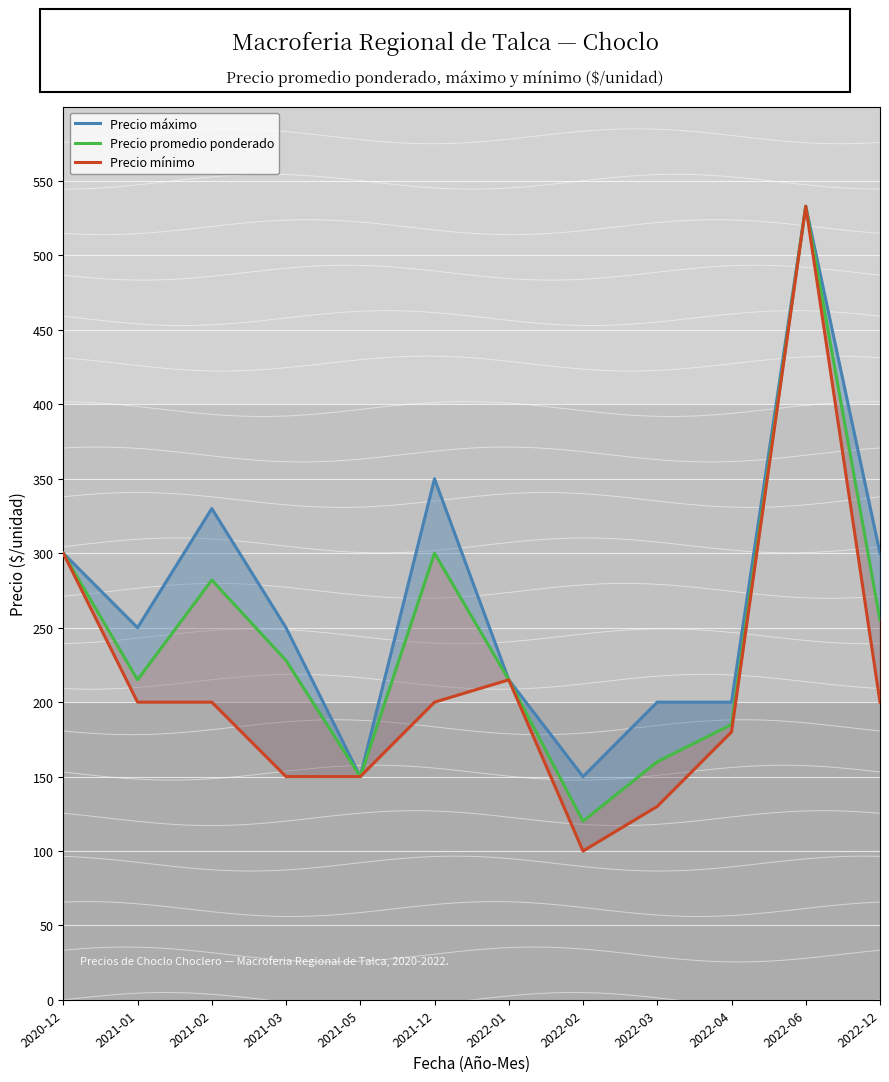

True or false: Precio promedio ponderado and Precio máximo cross at least once.

False